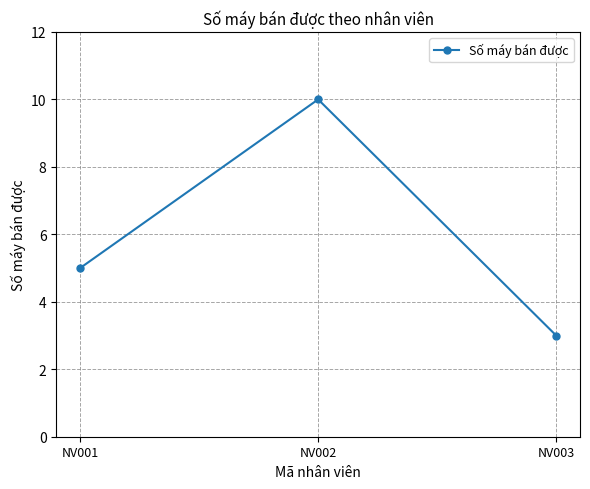

True or false: the data shows 7 at NV002.

False